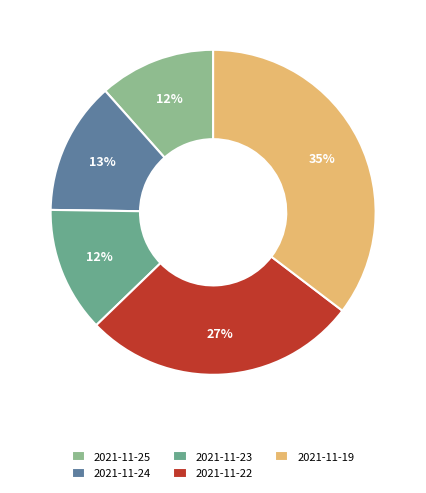

What percentage is the 2021-11-25 slice, to the nearest percent?

12%